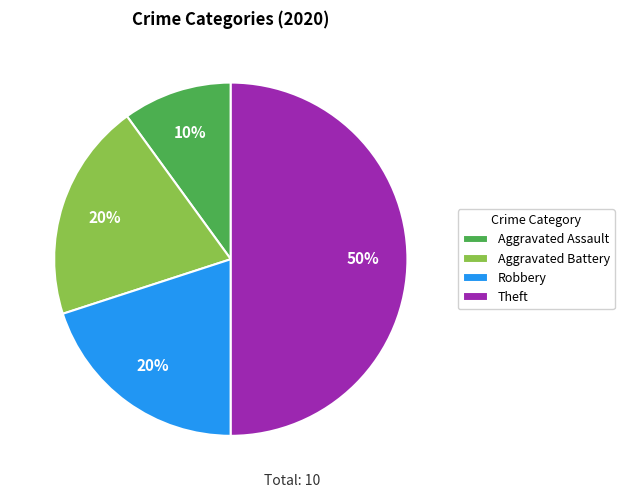

To the nearest percent, what is the difference between the Theft and Aggravated Battery slice percentages?

30%